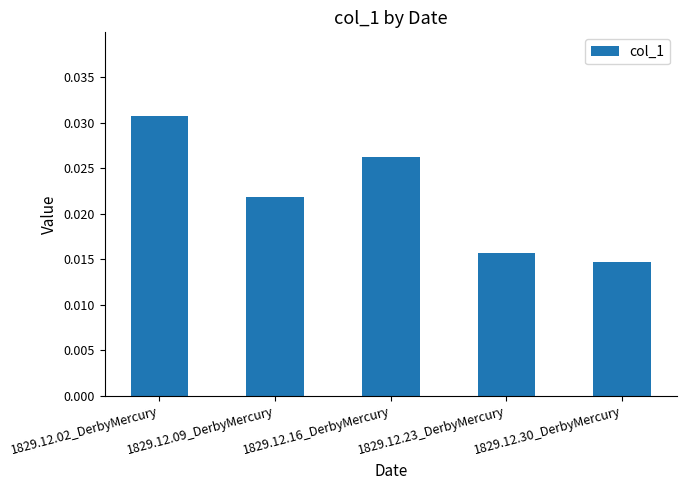

Which has a higher value, 1829.12.09_DerbyMercury or 1829.12.30_DerbyMercury?

1829.12.09_DerbyMercury